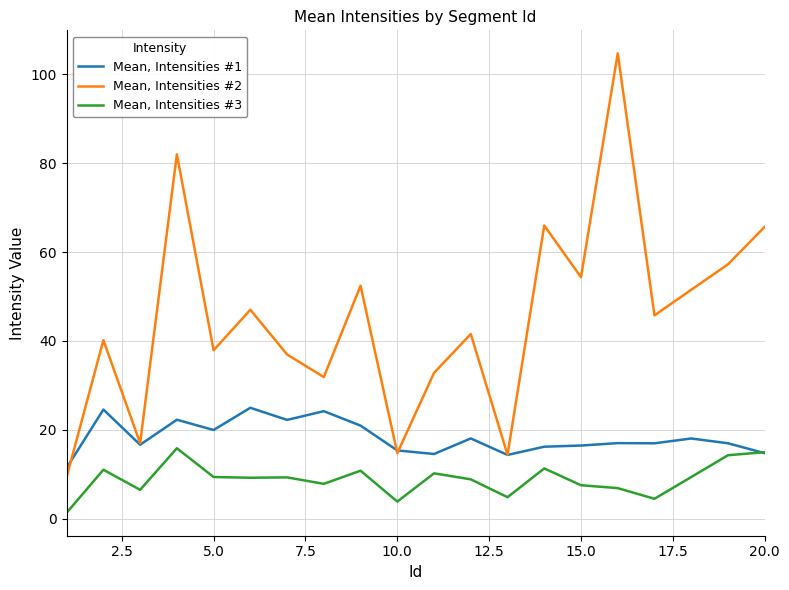

At how many categories does at least one series exceed 90?

1